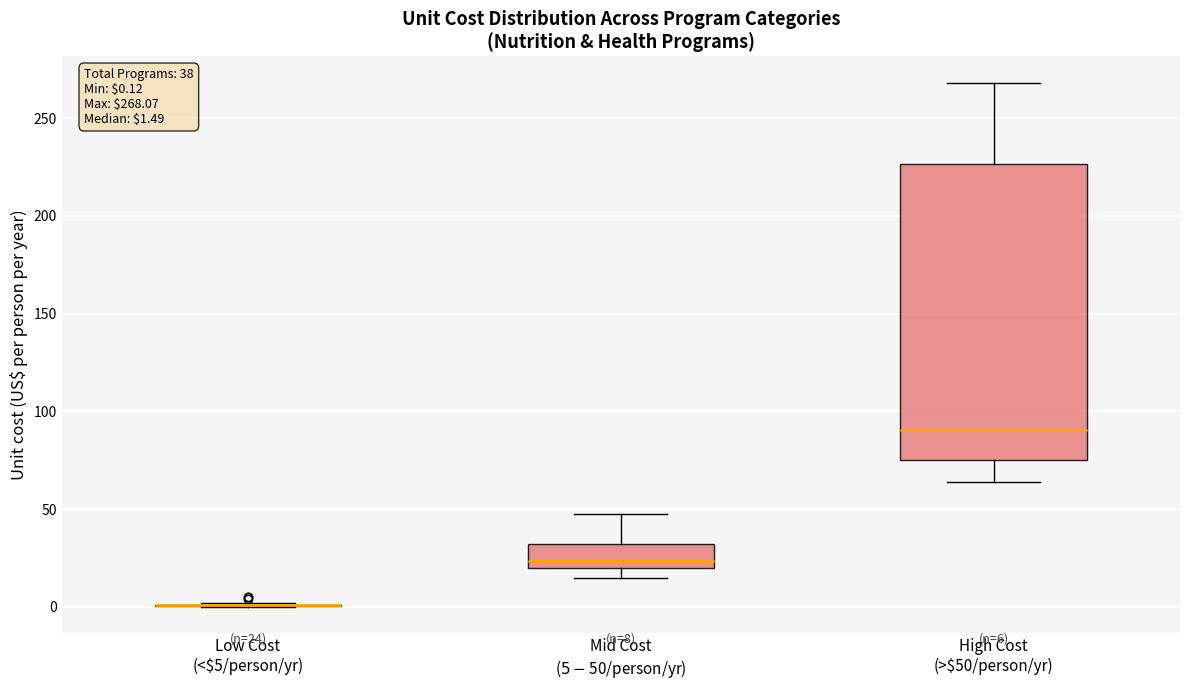

Which box is the tallest, from its lower edge to its upper edge?

High Cost (>$50/person/yr)